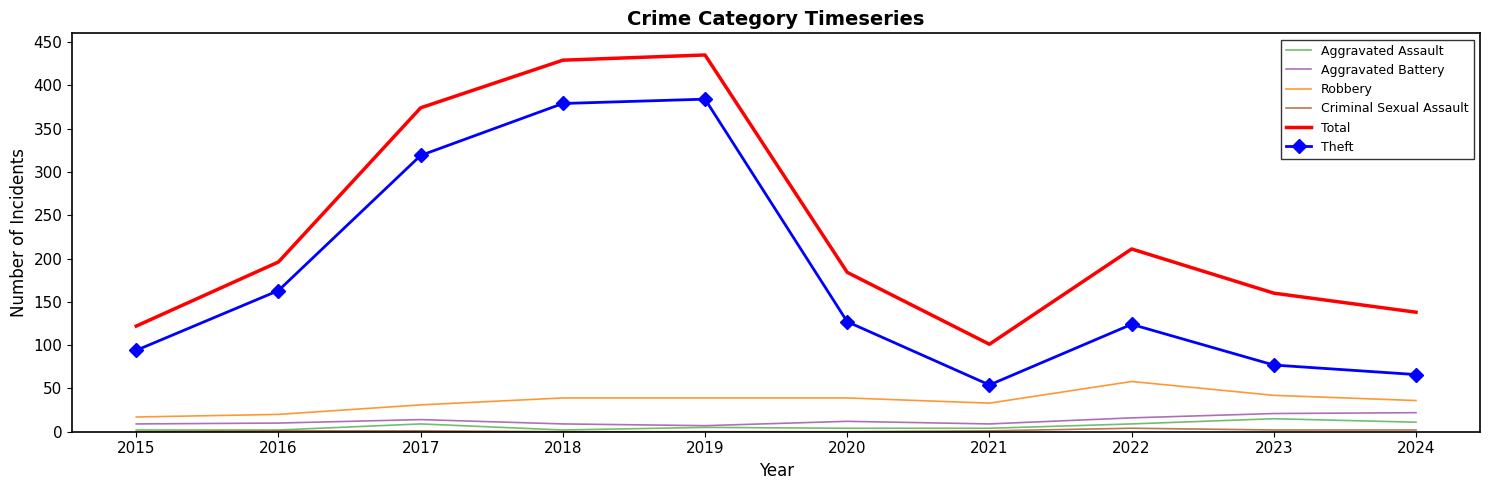

At which category does Total reach its first local valley?

2021